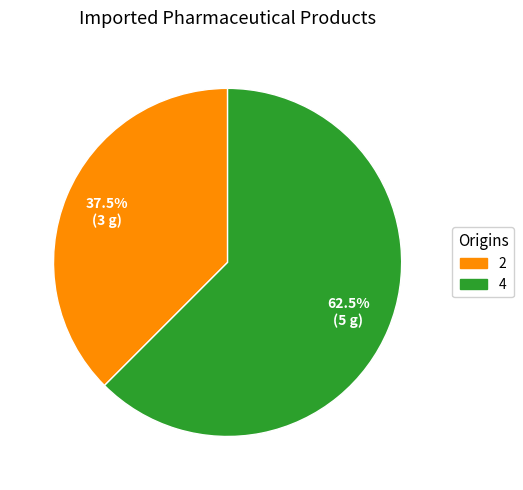

What is the ratio of the value at 2 to the value at 4?

0.6